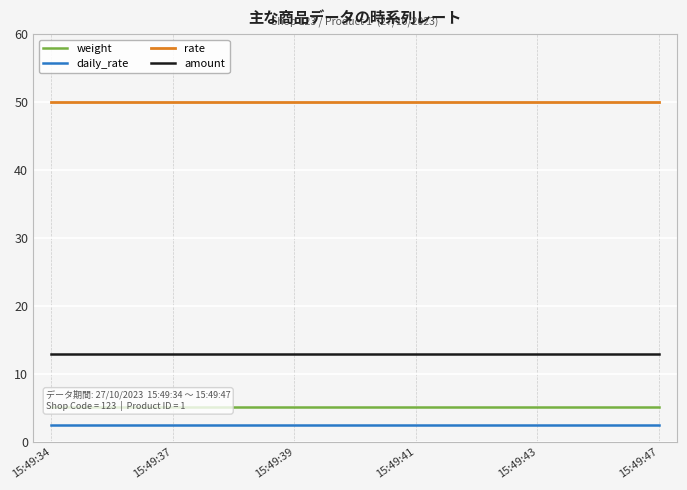

Is the value of daily_rate at 15:49:43 greater than the value of rate at 15:49:41?

No